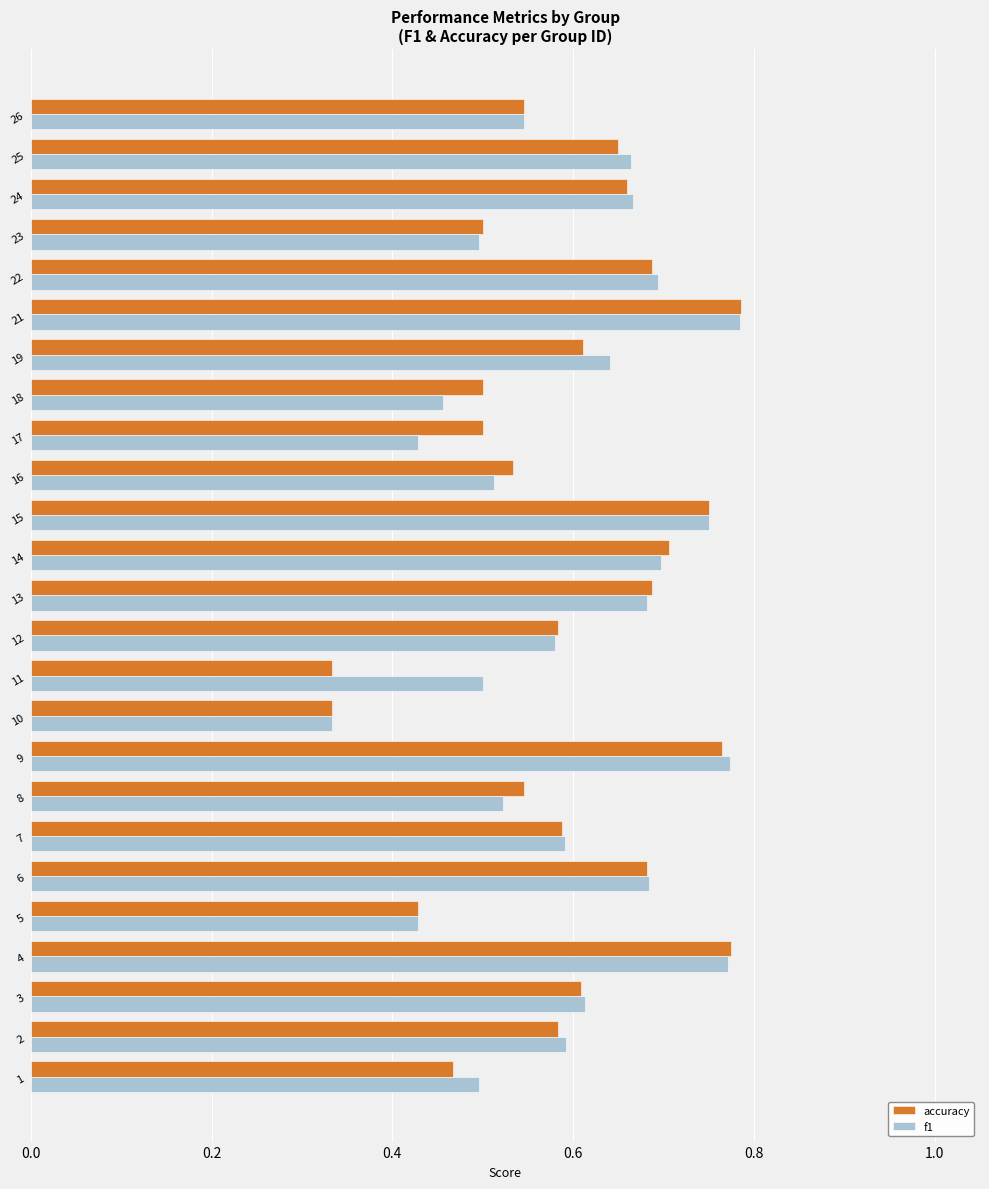

The f1 series shows 0.9 at 23. True or false?

False